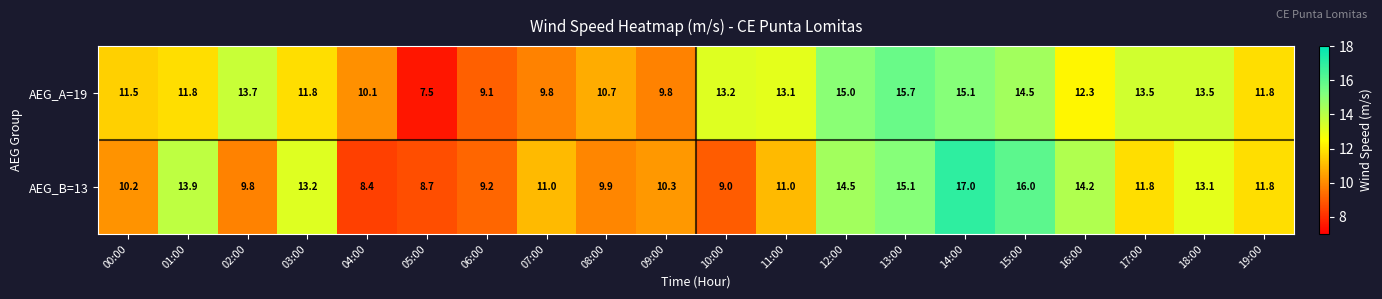

Which series has the largest total across all categories?

AEG_A=19